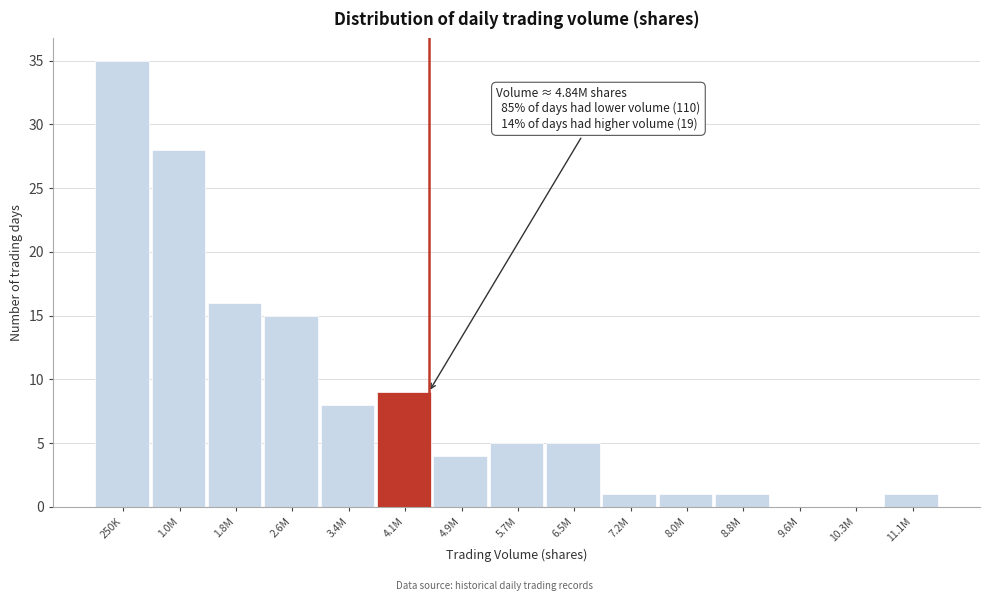

Reading right to left, extract all data points from this chart.

11.1M=1	10.3M=0	9.6M=0	8.8M=1	8.0M=1	7.2M=1	6.5M=5	5.7M=5	4.9M=4	4.1M=9	3.4M=8	2.6M=15	1.8M=16	1.0M=28	250K=35